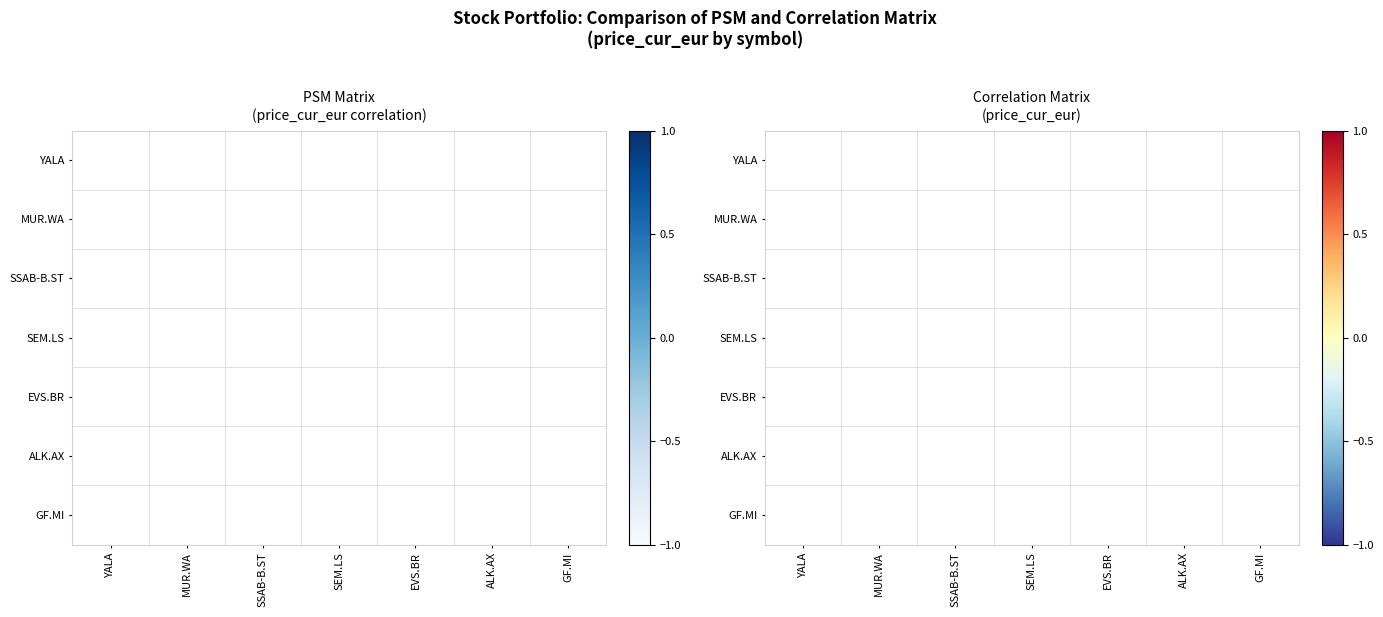

Count the number of categories in the chart.

7